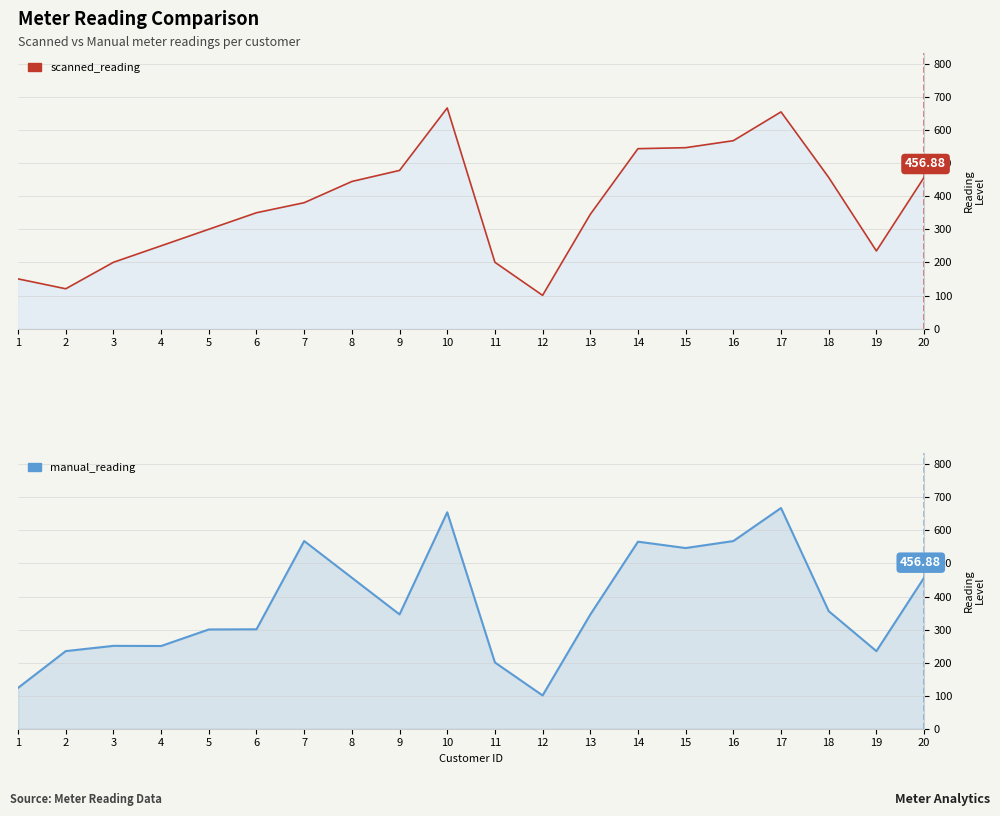

Rank the series by their average value, from lowest to highest.

scanned_reading, manual_reading